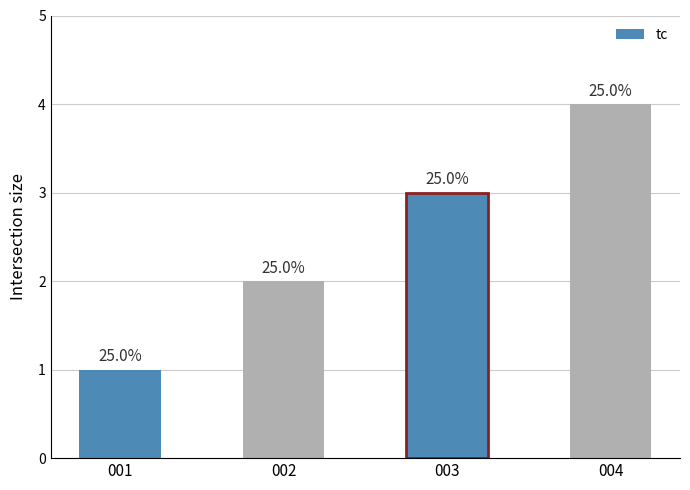

Does the chart contain any negative values?

No